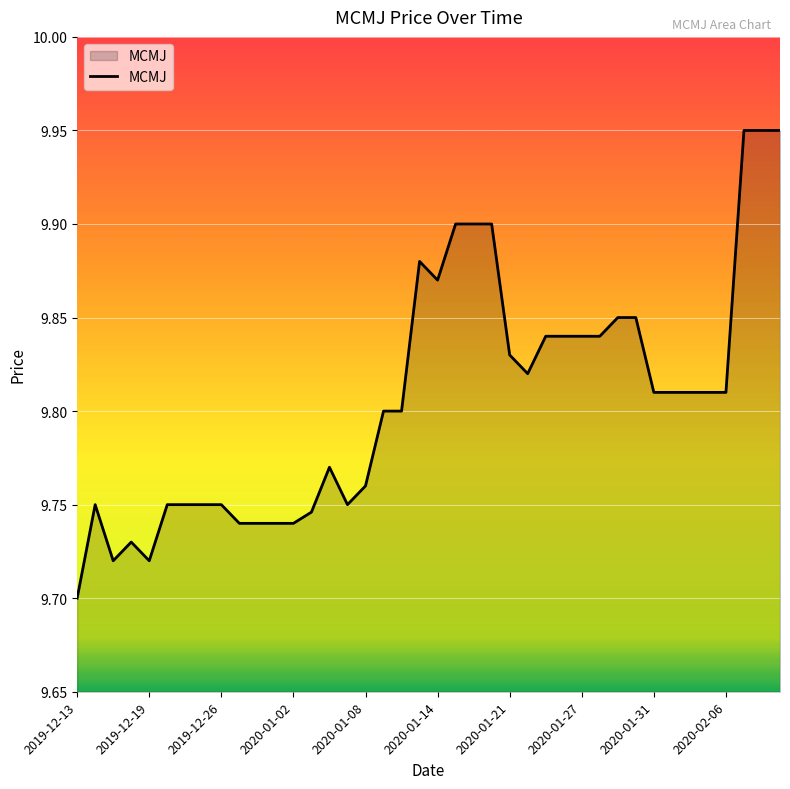

How many interior local peaks (higher than both neighbors) does the data have?

4